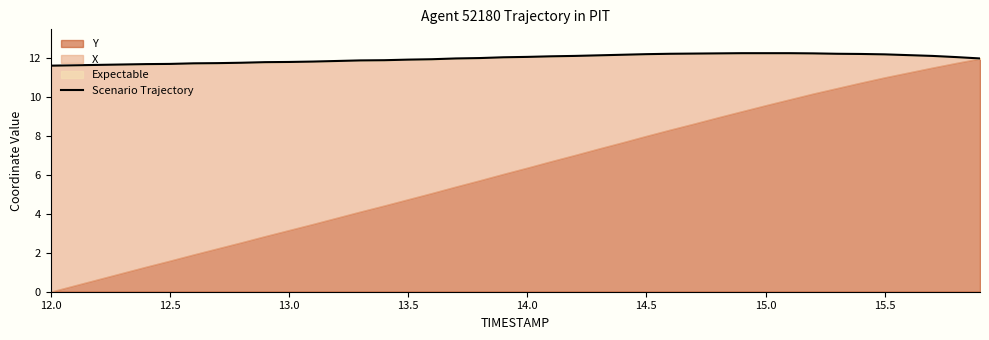

How many data points are above 12?

20